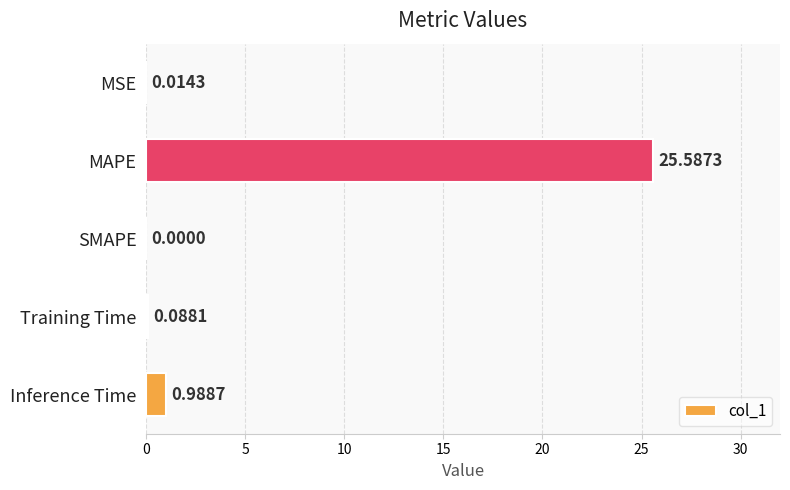

What is the change in value from MSE to MAPE?

+25.6